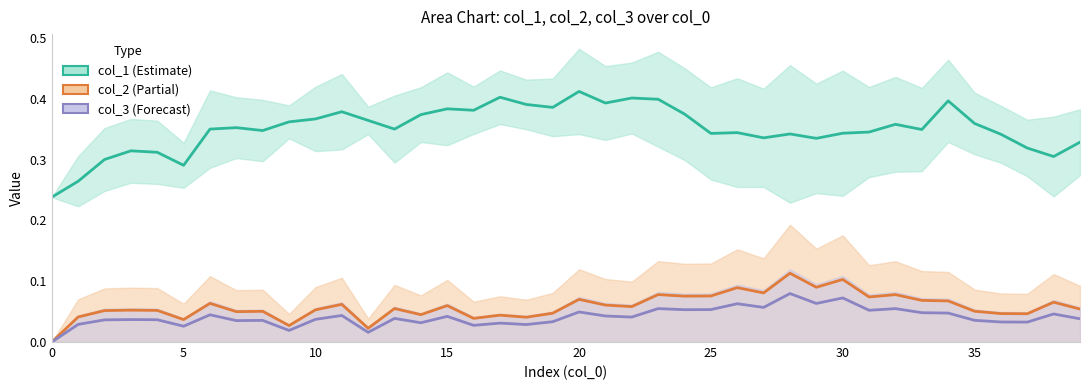

True or false: col_2 (Partial) and col_1 (Estimate) intersect in this chart.

False